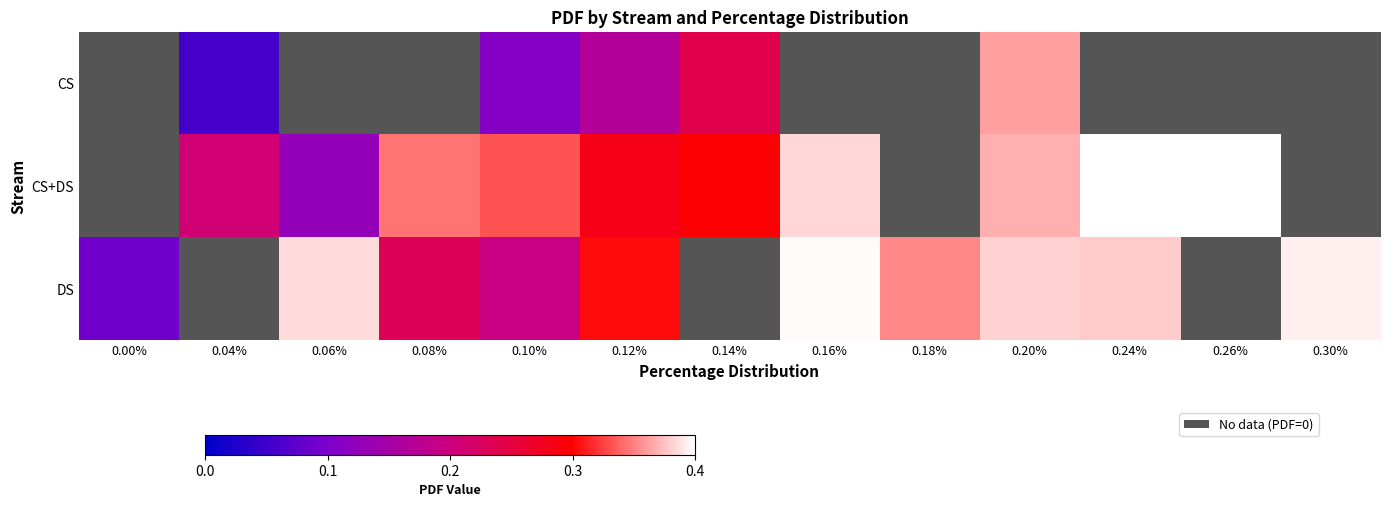

What is the total value across all series at 0.14%?

0.5